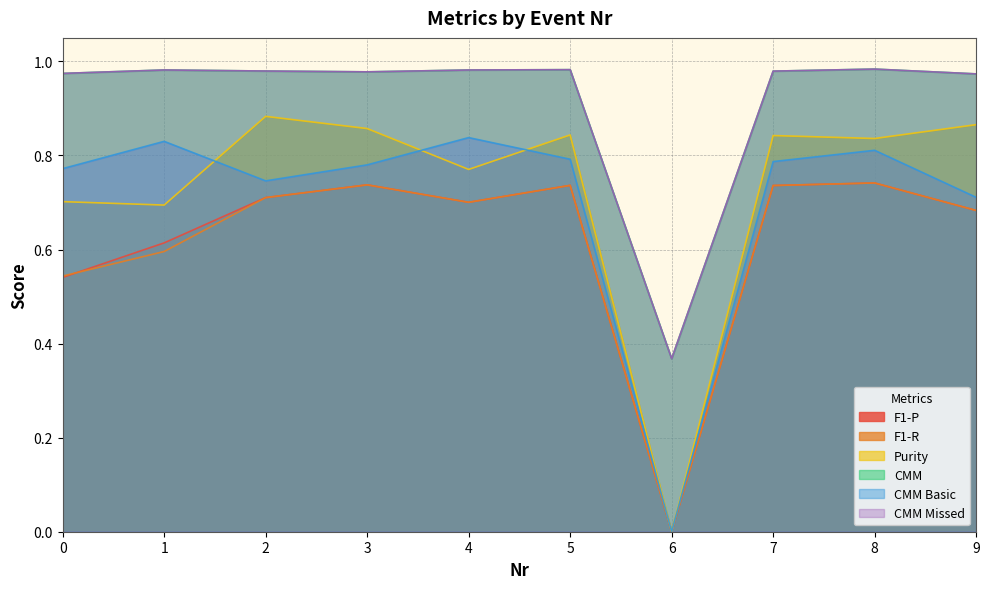

What are all the series names shown in the legend?

F1-P, F1-R, Purity, CMM, CMM Basic, CMM Missed